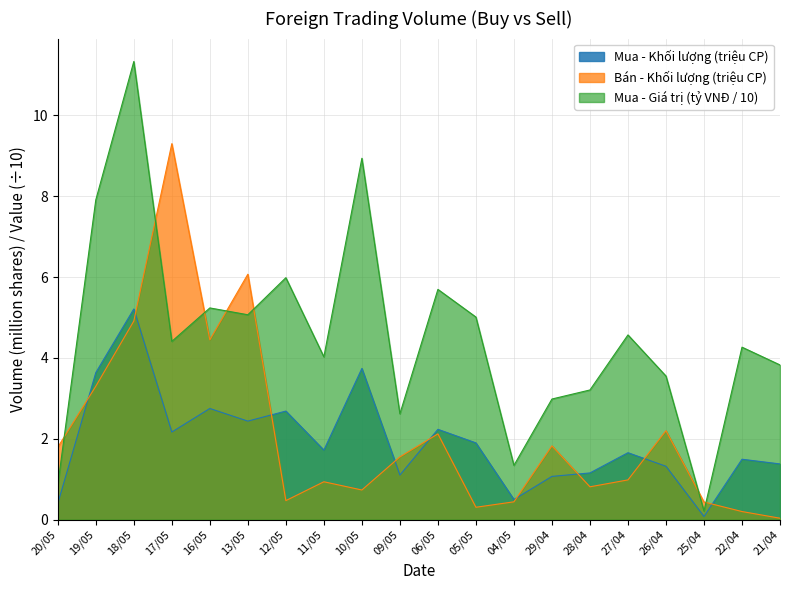

List the series in order of their peak value, highest first.

Mua - Giá trị (tỷ VNĐ / 10), Bán - Khối lượng (triệu CP), Mua - Khối lượng (triệu CP)